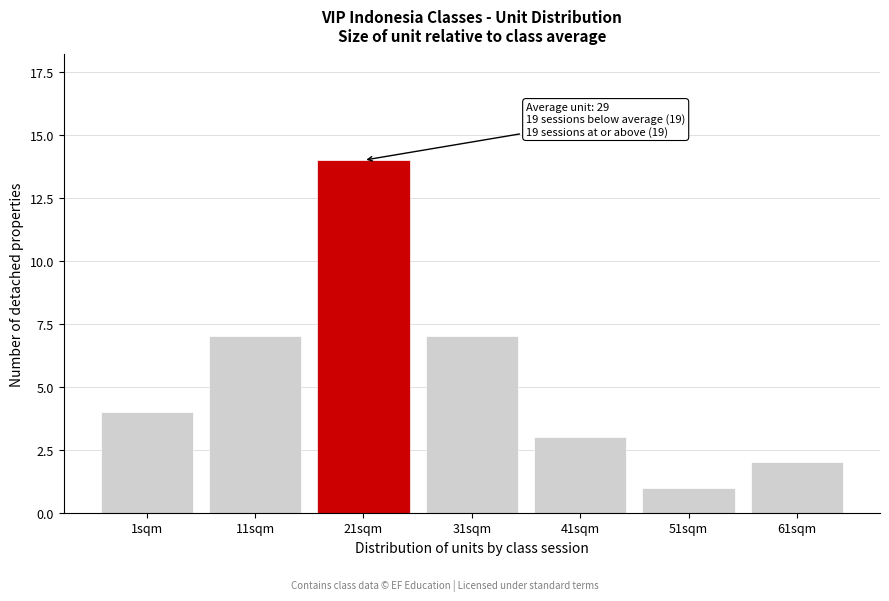

Reading left to right, what are all the values shown in this chart?

1sqm=4	11sqm=7	21sqm=14	31sqm=7	41sqm=3	51sqm=1	61sqm=2